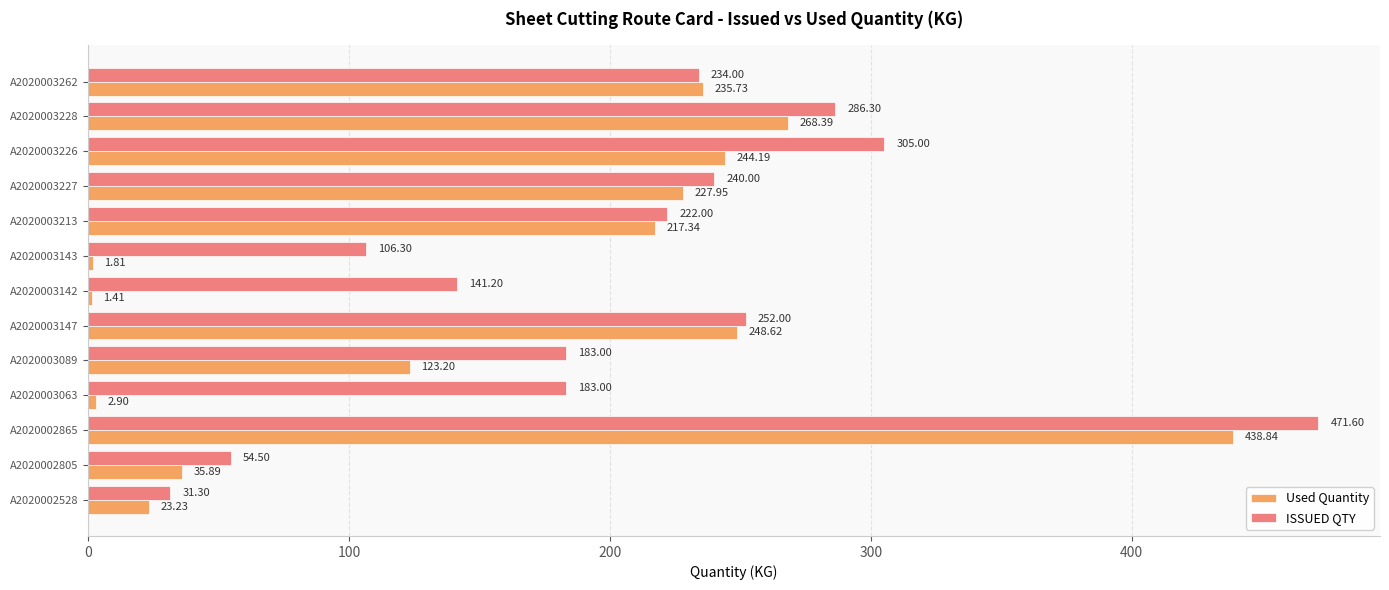

Between A2020003142 and A2020003213, which series saw the biggest shift?

Used Quantity